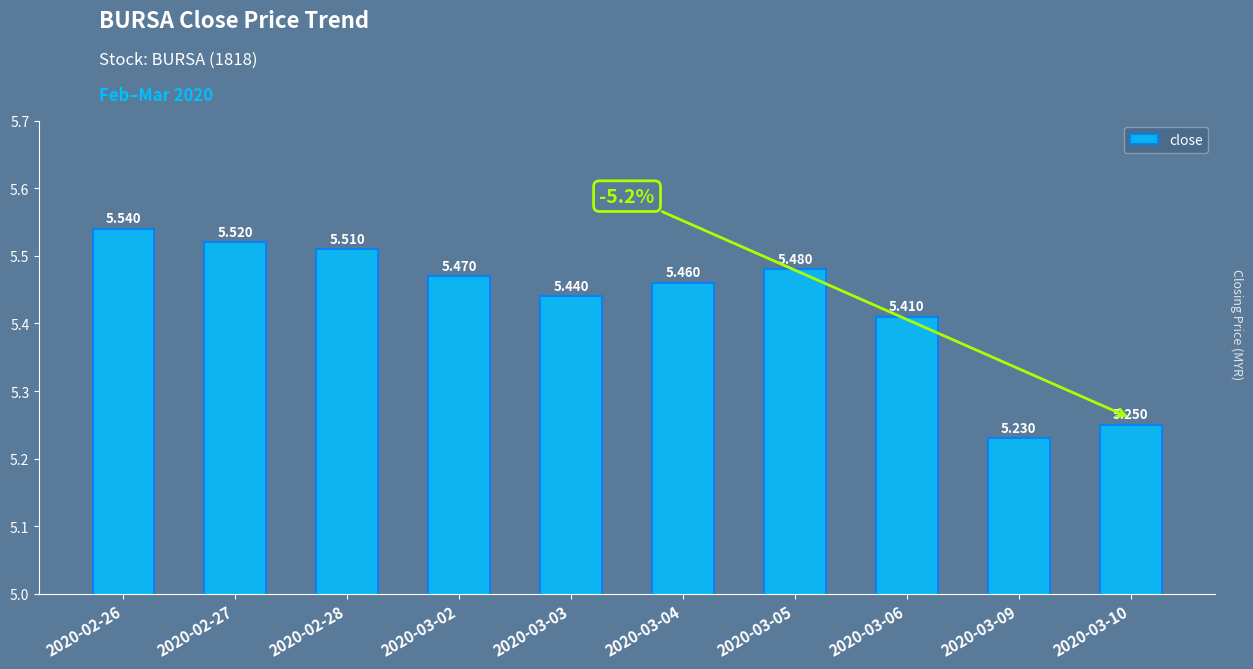

How many bars are there in total?

10